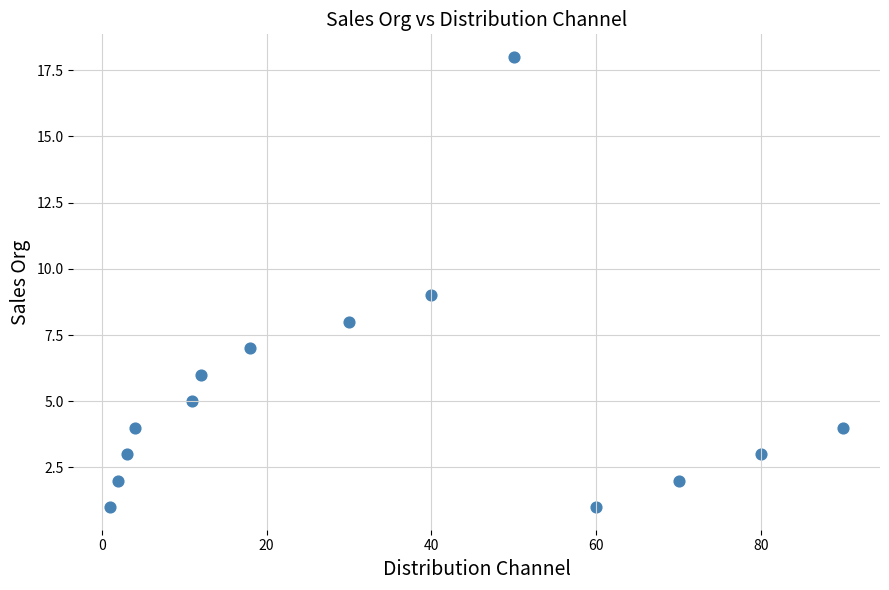

What is the range of Y values (max minus min)?

17